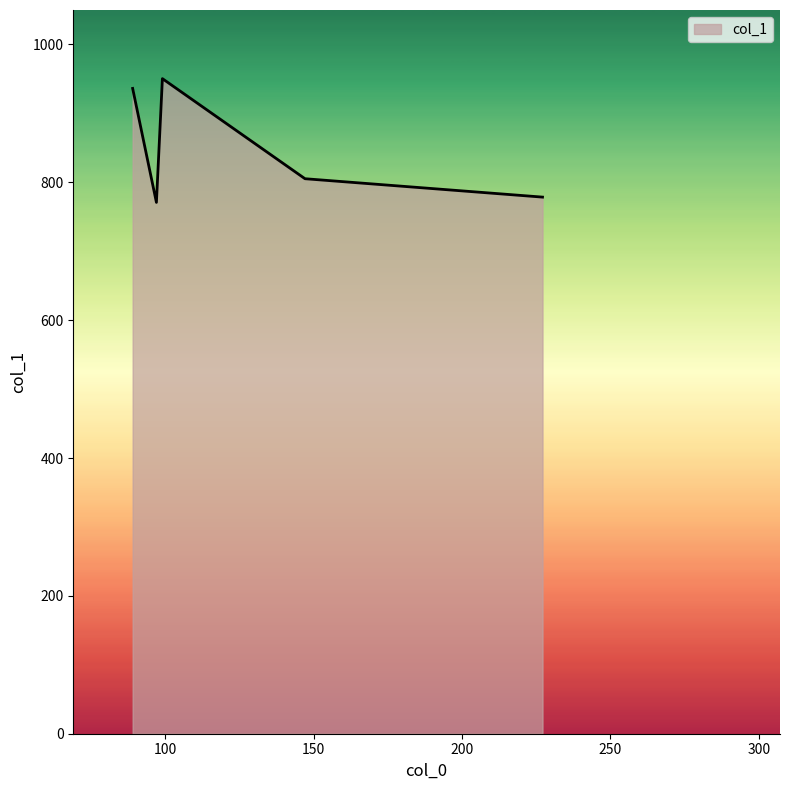

How many interior local peaks (higher than both neighbors) does the data have?

1